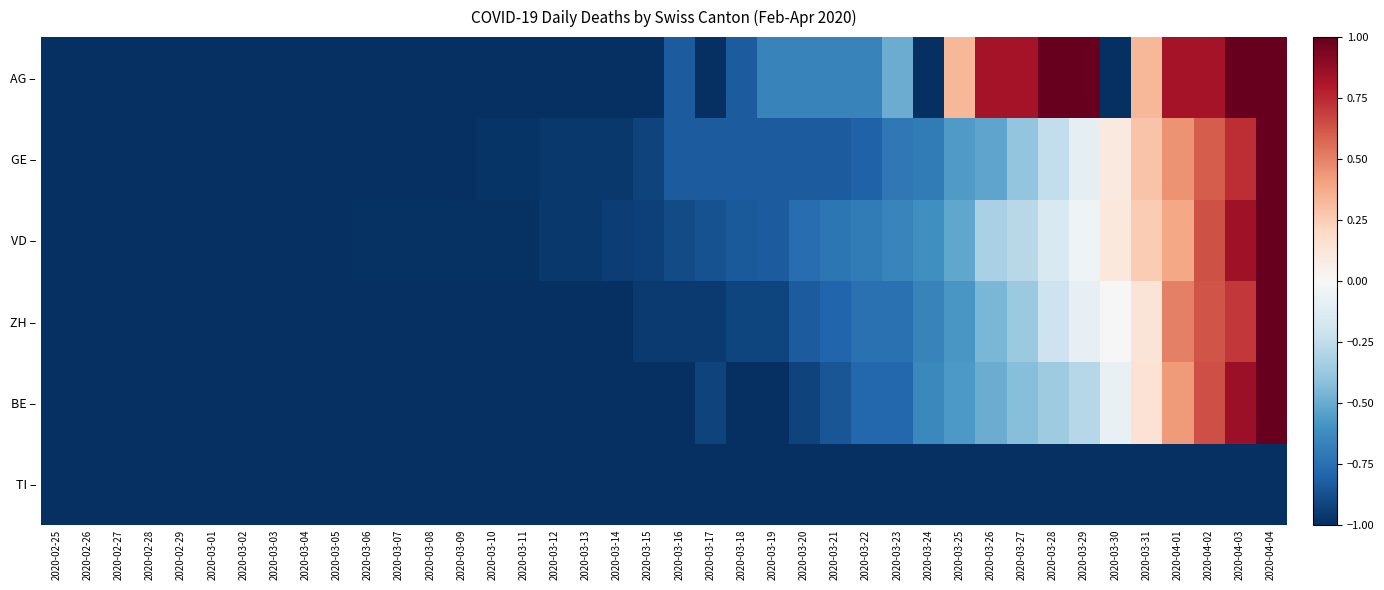

List the series in order of their peak value, highest first.

AG –, GE –, VD –, ZH –, BE –, TI –